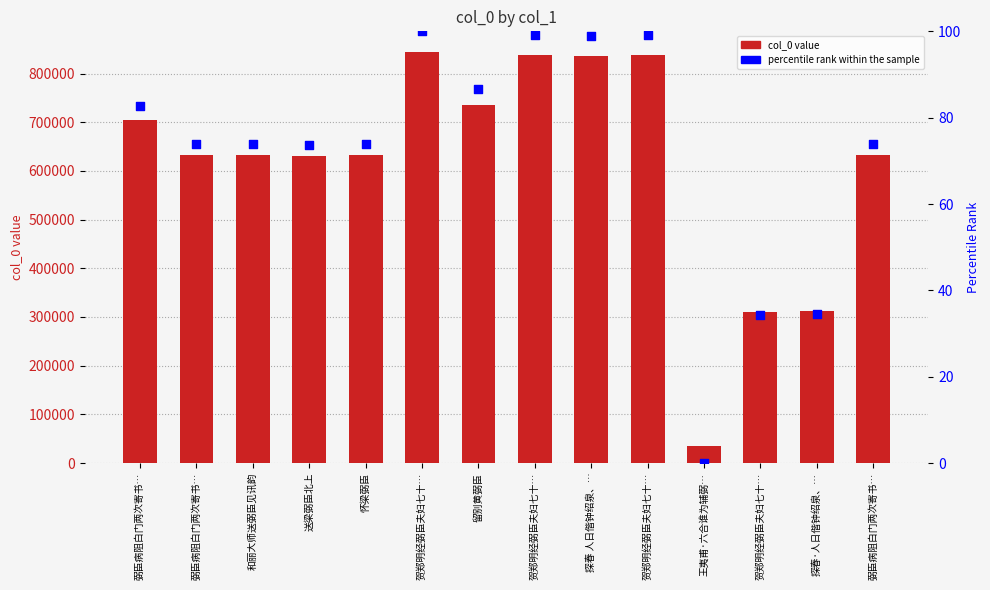

What is the total value across all series at 探春 人日偕钟绍泉、…?

835708.9